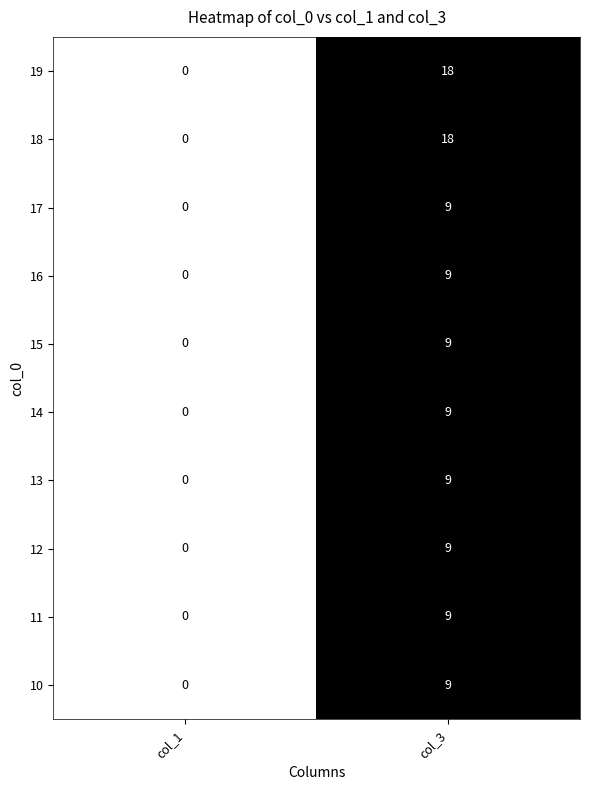

Reading right to left, transcribe all the data shown in this chart.

19: col_3=18	col_1=0
18: col_3=18	col_1=0
17: col_3=9	col_1=0
16: col_3=9	col_1=0
15: col_3=9	col_1=0
14: col_3=9	col_1=0
13: col_3=9	col_1=0
12: col_3=9	col_1=0
11: col_3=9	col_1=0
10: col_3=9	col_1=0